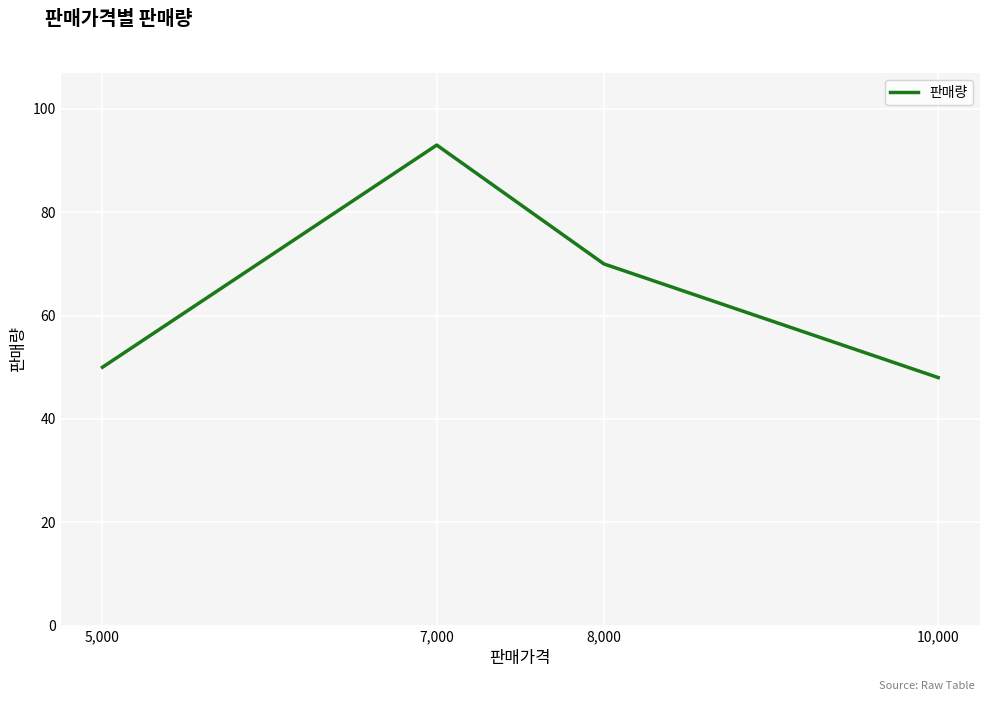

What is the change in value from 5,000 to 7,000?

+43